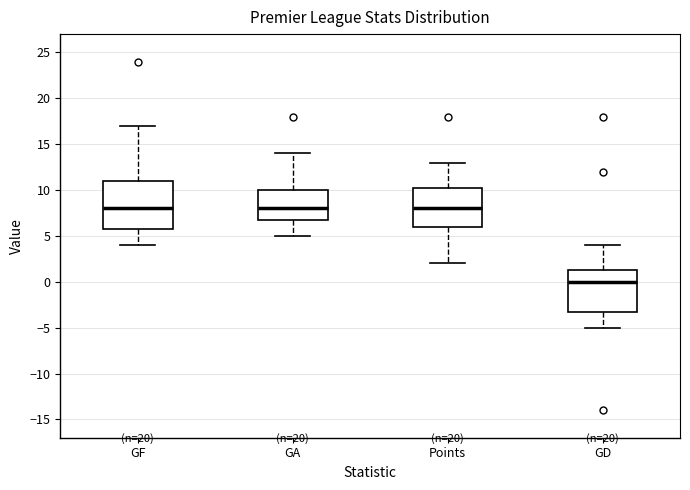

Which box is the tallest, from its lower edge to its upper edge?

GF